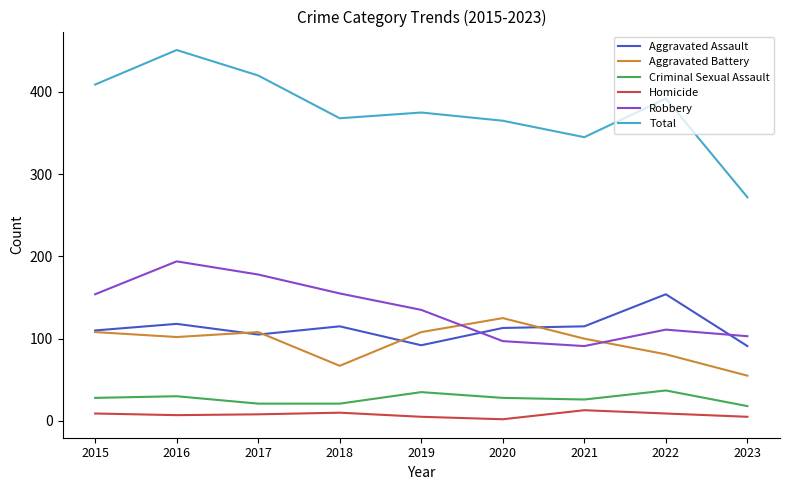

What is the average value of the Total series?

377